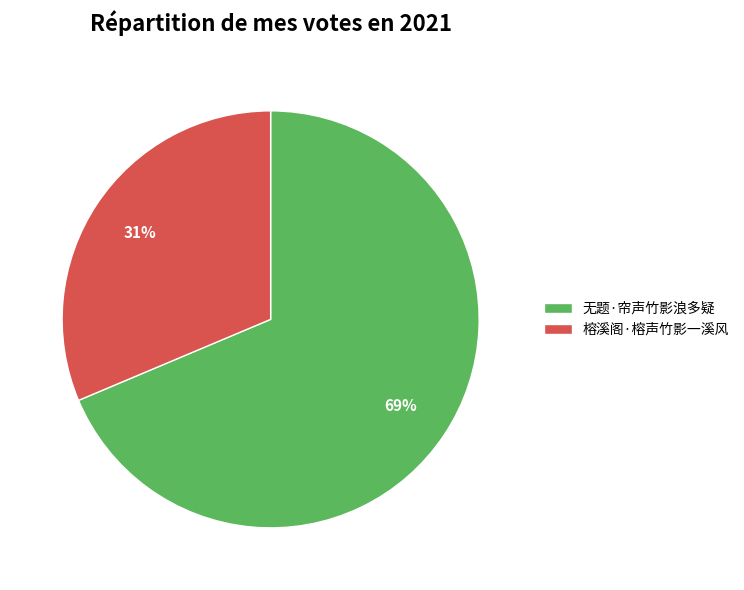

What is the smallest slice in the pie chart?

榕溪阁·榕声竹影一溪风